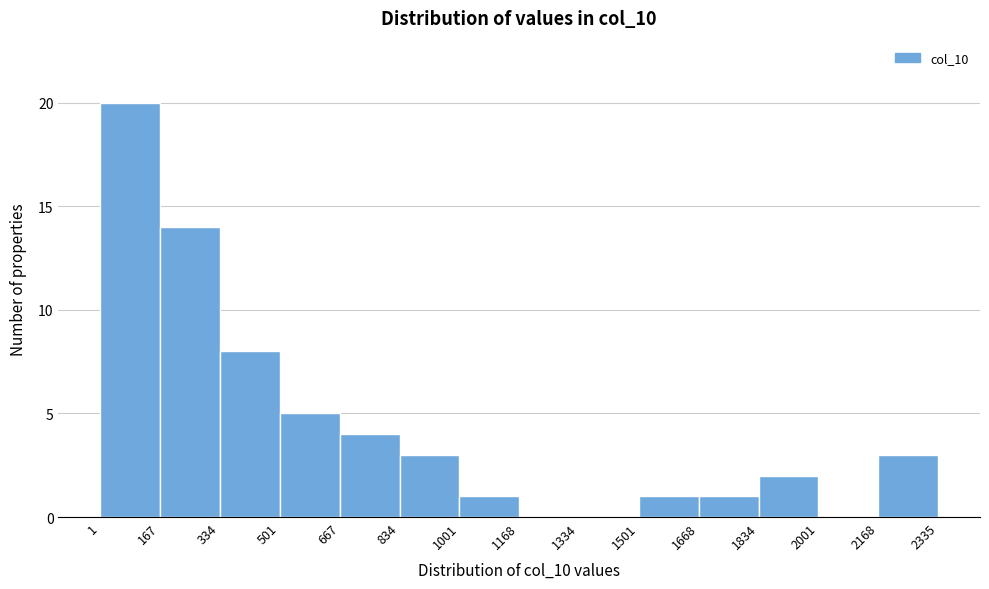

Reading left to right, transcribe this chart: for each bar, give the range it covers on the x-axis and its height. The values are not printed on the chart, so give them approximately, as read against the axis.

1 to 167: 20
167 to 334: 14
334 to 501: 8
501 to 667: 5
667 to 834: 4
834 to 1001: 3
1001 to 1168: 1
1168 to 1334: 0
1334 to 1501: 0
1501 to 1668: 1
1668 to 1834: 1
1834 to 2001: 2
2001 to 2168: 0
2168 to 2335: 3